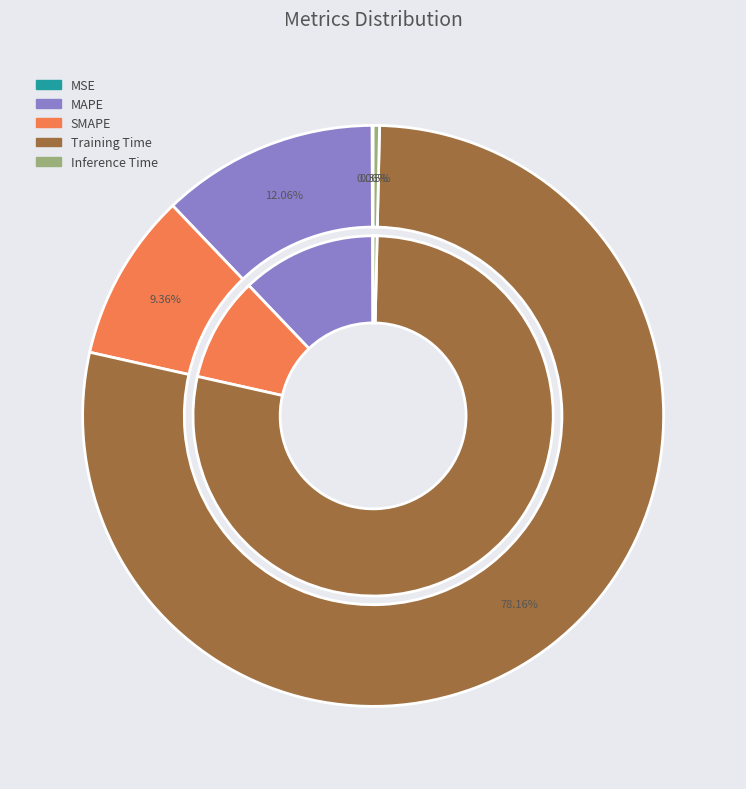

What is the total percentage of SMAPE and Training Time?

87.5%